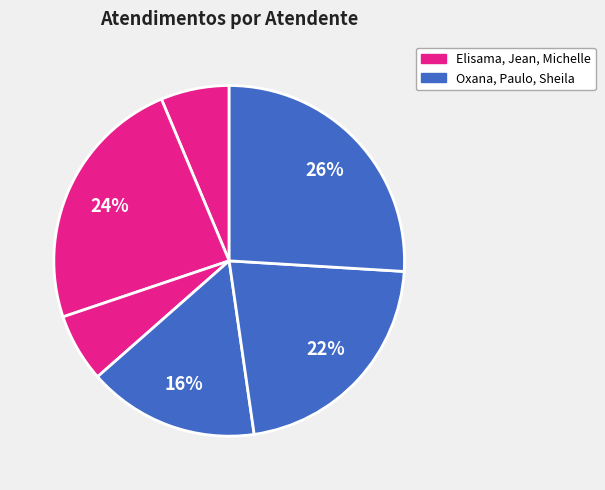

Count the number of slices in the pie.

6